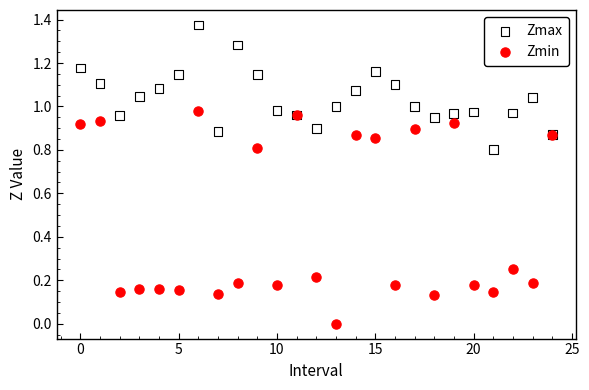

Which series contains the lowest Y value?

Zmin